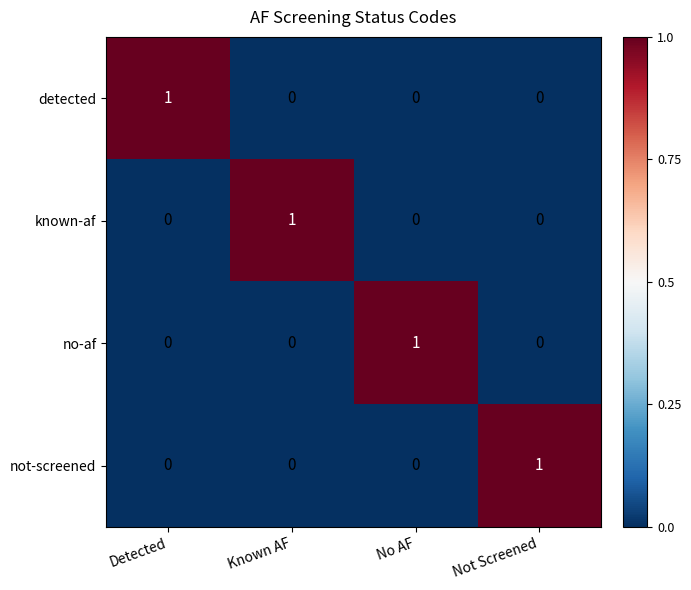

How many known-af values are between 0 and 1?

4